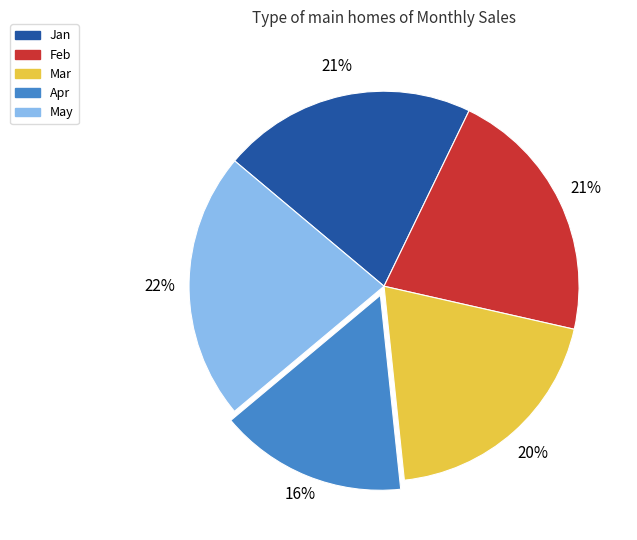

To the nearest percent, what portion does Apr represent?

16%